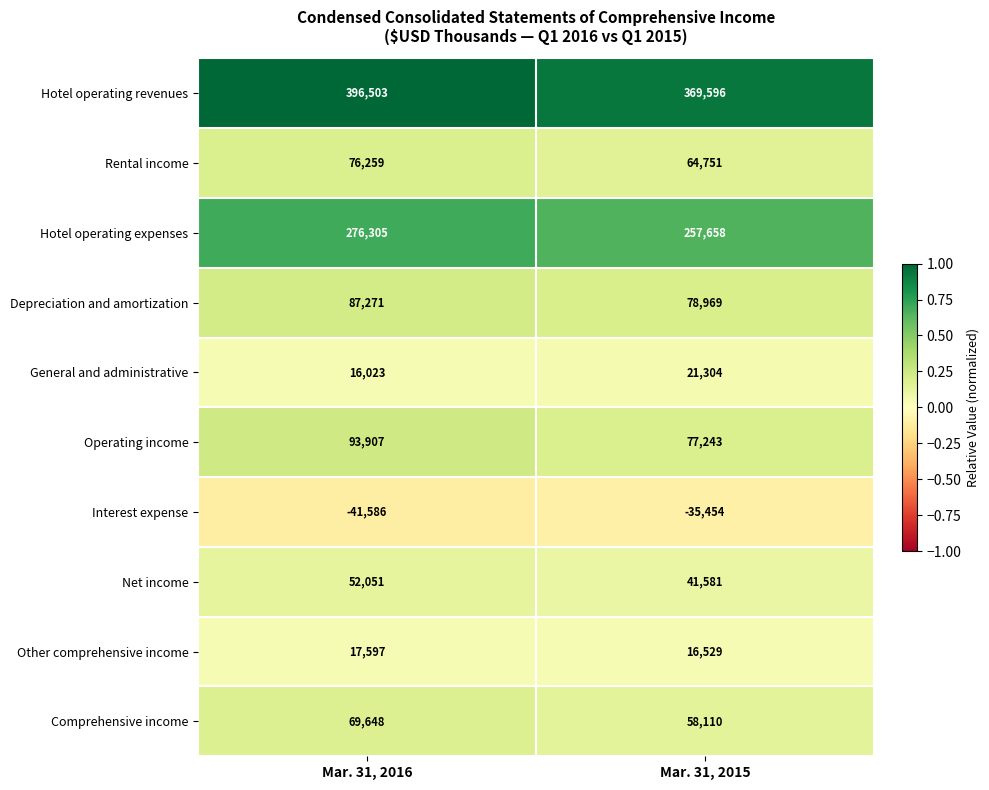

Reading left to right, extract all data points from this chart.

Hotel operating revenues: Mar. 31, 2016=396503	Mar. 31, 2015=369596
Rental income: Mar. 31, 2016=76259	Mar. 31, 2015=64751
Hotel operating expenses: Mar. 31, 2016=276305	Mar. 31, 2015=257658
Depreciation and amortization: Mar. 31, 2016=87271	Mar. 31, 2015=78969
General and administrative: Mar. 31, 2016=16023	Mar. 31, 2015=21304
Operating income: Mar. 31, 2016=93907	Mar. 31, 2015=77243
Interest expense: Mar. 31, 2016=-41586	Mar. 31, 2015=-35454
Net income: Mar. 31, 2016=52051	Mar. 31, 2015=41581
Other comprehensive income: Mar. 31, 2016=17597	Mar. 31, 2015=16529
Comprehensive income: Mar. 31, 2016=69648	Mar. 31, 2015=58110